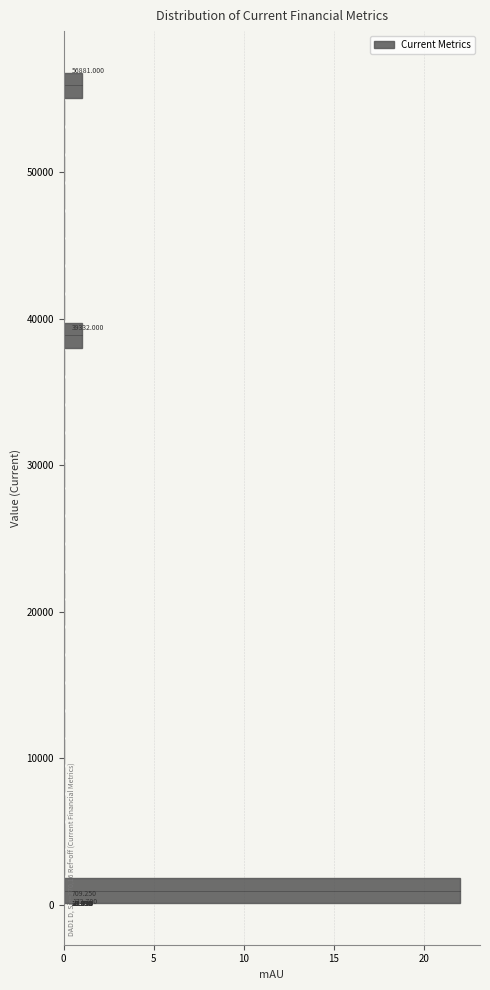

Read against the y-axis, roughly where is the centre of the longest bar?

1000